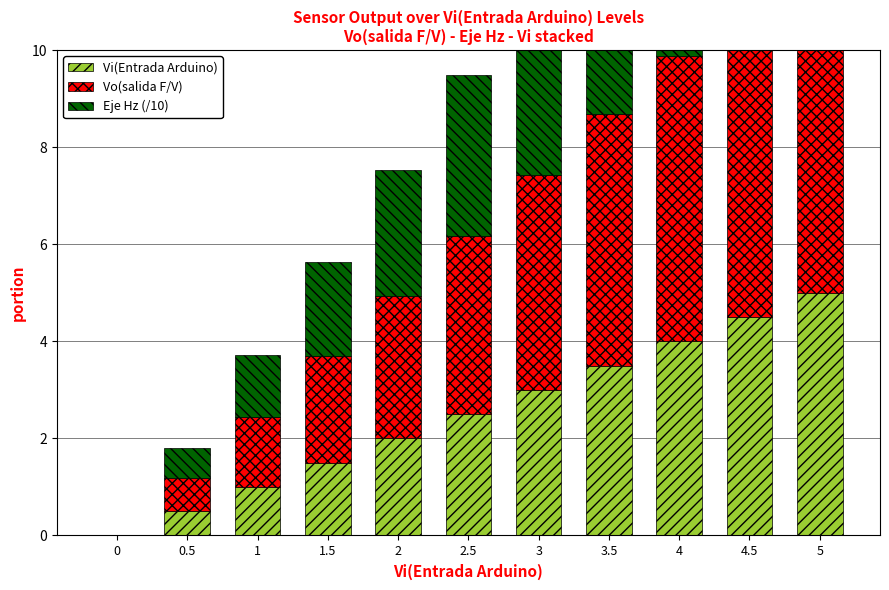

Is it true that Vi(Entrada Arduino) equals 3.1 at 4.5?

False